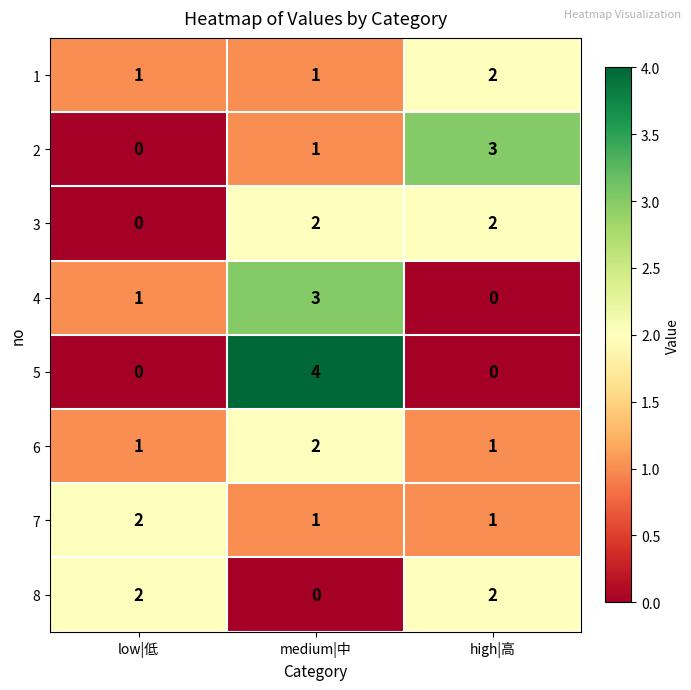

What is the sum of the 1 values at high|高 and medium|中?

3